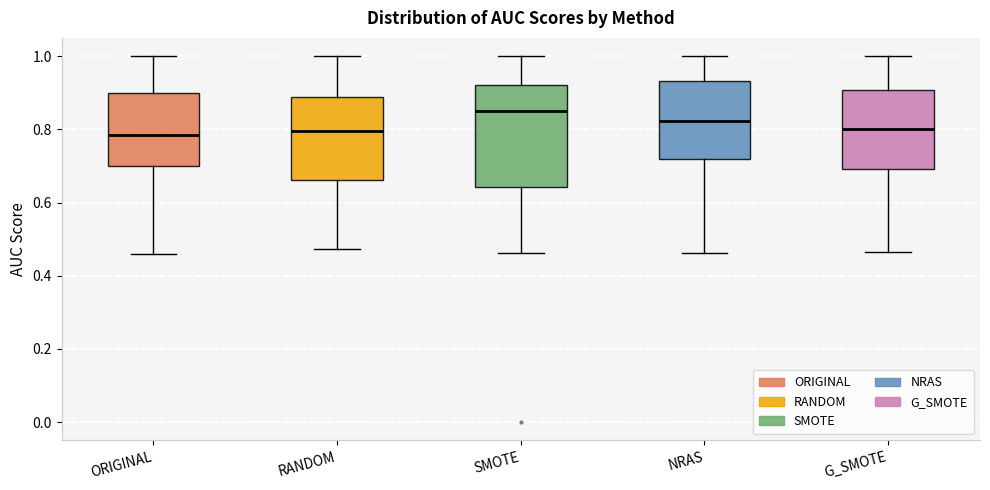

Comparing the boxes themselves (not the whiskers), which one is the tallest?

SMOTE